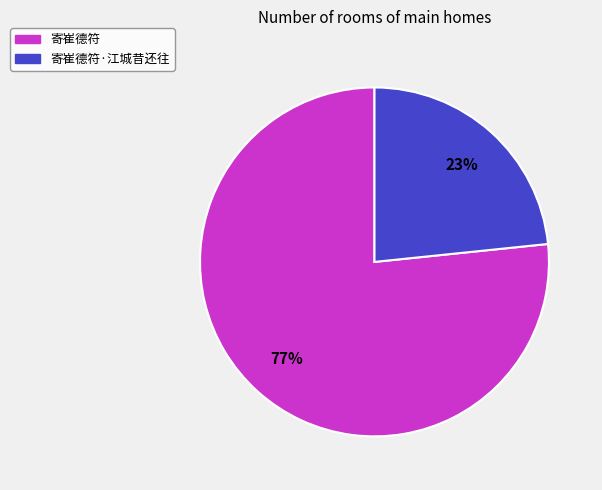

Does any single category account for the majority?

Yes